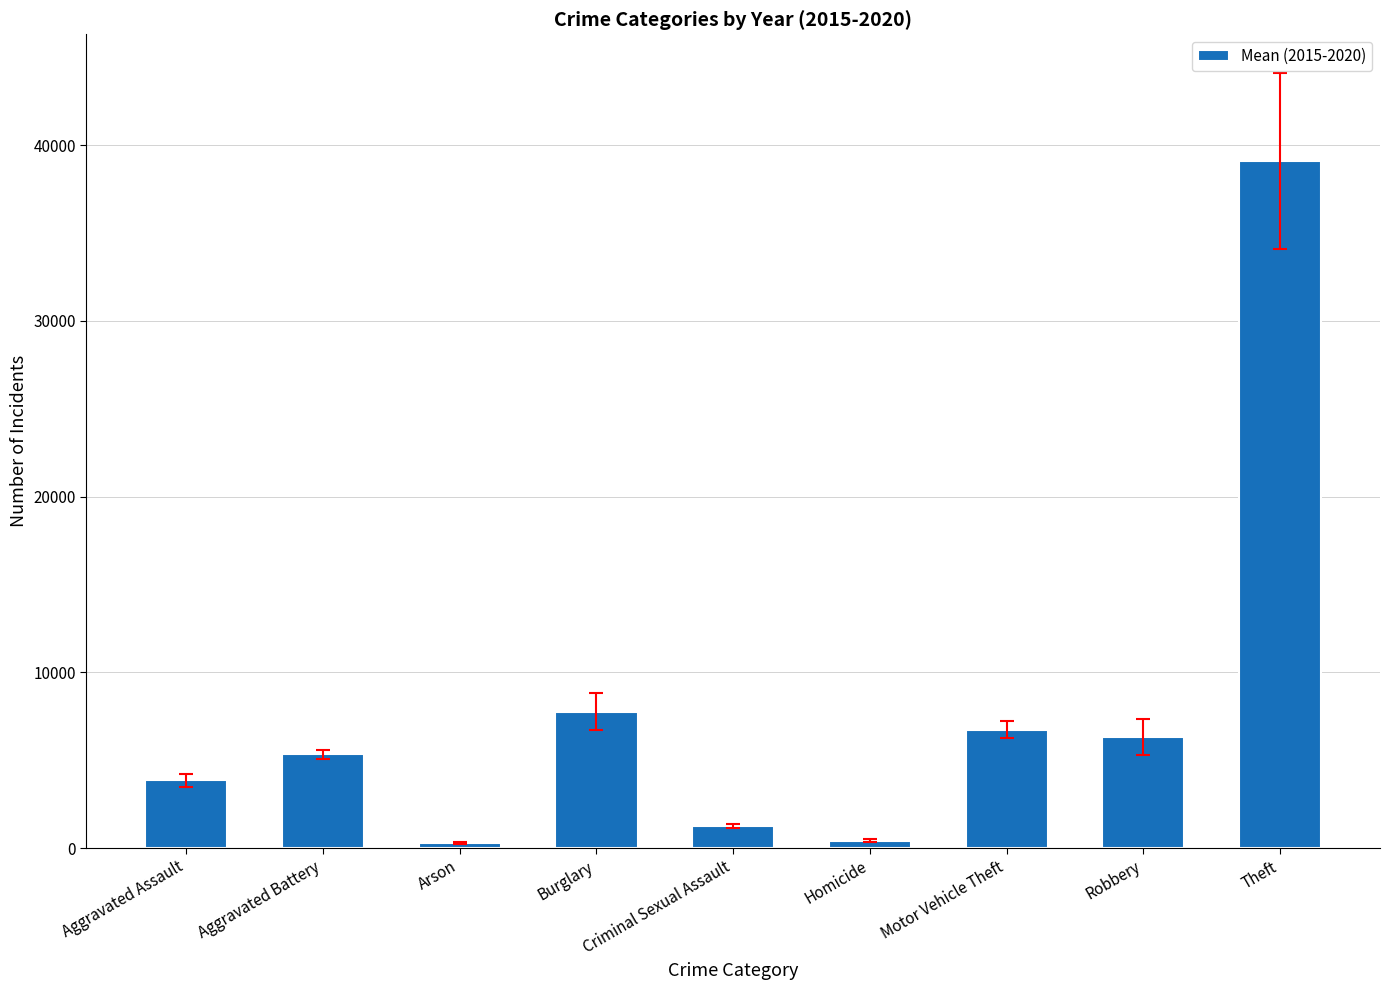

How many values are below 5338?

4